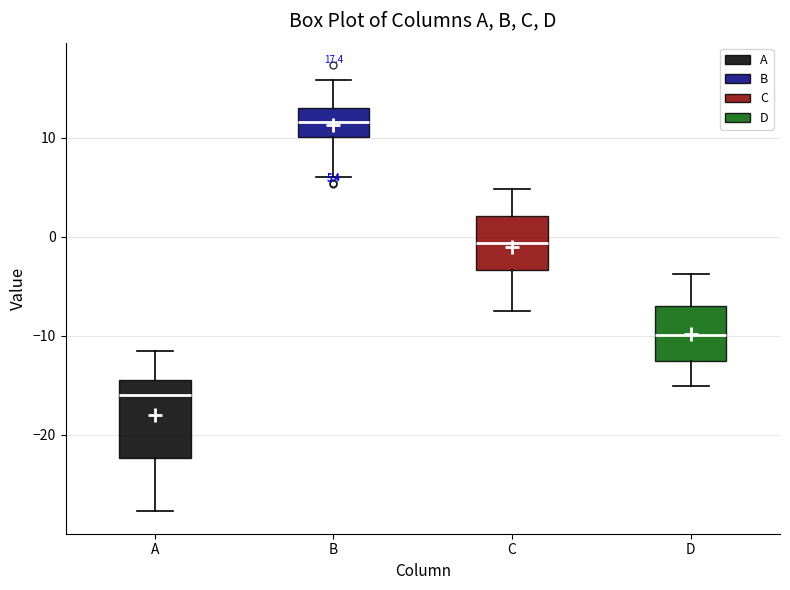

Which box has the highest median line?

B